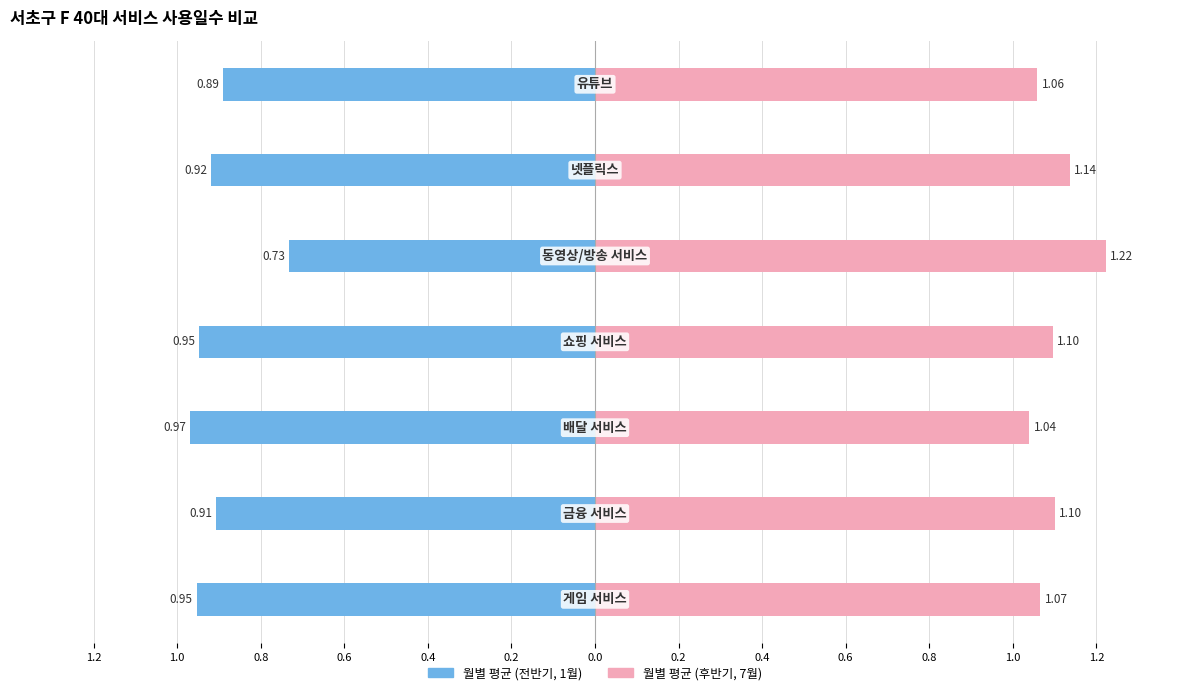

What are all the series names shown in the legend?

월별 평균 (전반기), 월별 평균 (후반기)